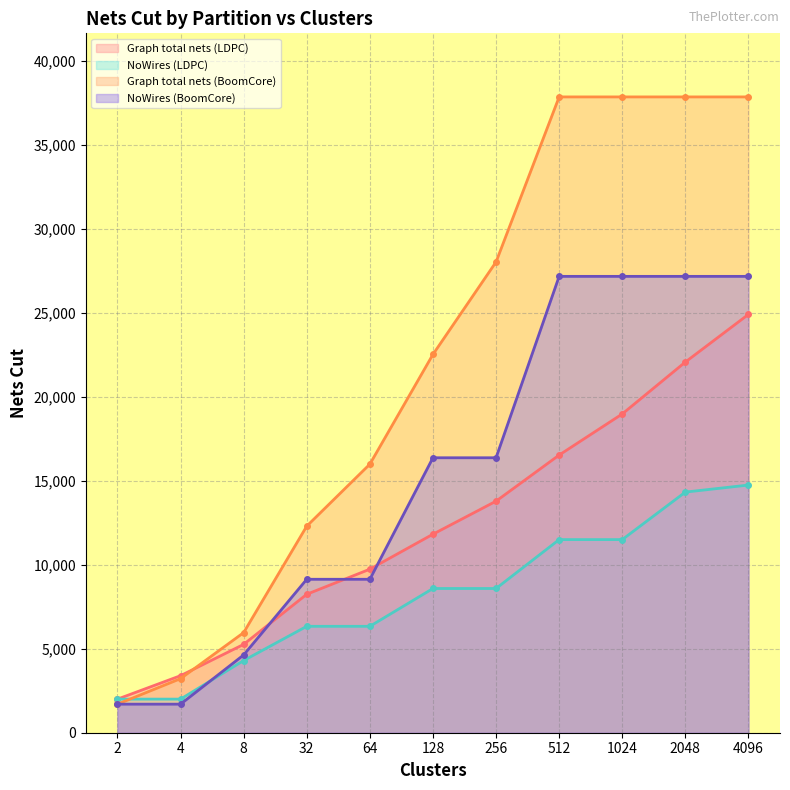

True or false: NoWires (LDPC) has a value of 8585 at 128.

True